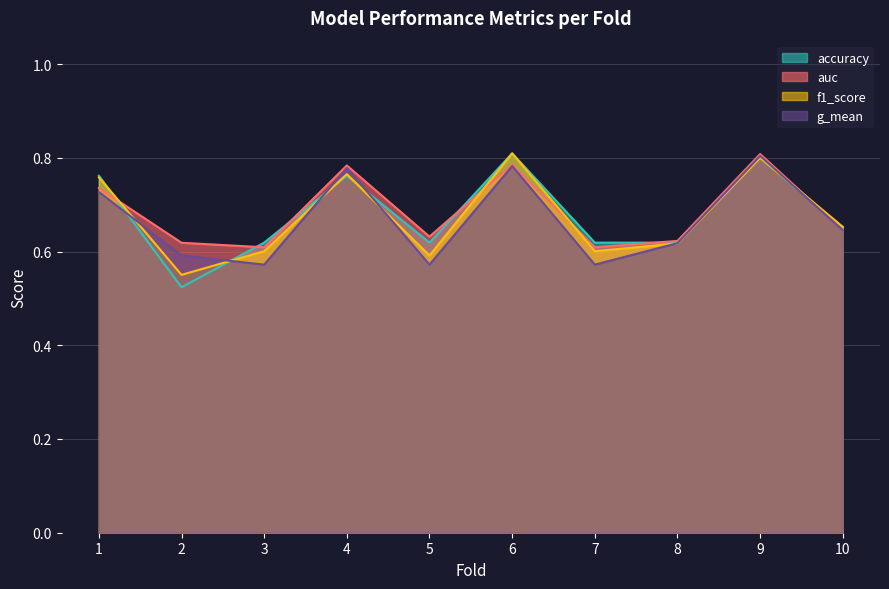

Rank the categories by accuracy value from lowest to highest.

2, 3, 5, 7, 8, 10, 1, 4, 9, 6